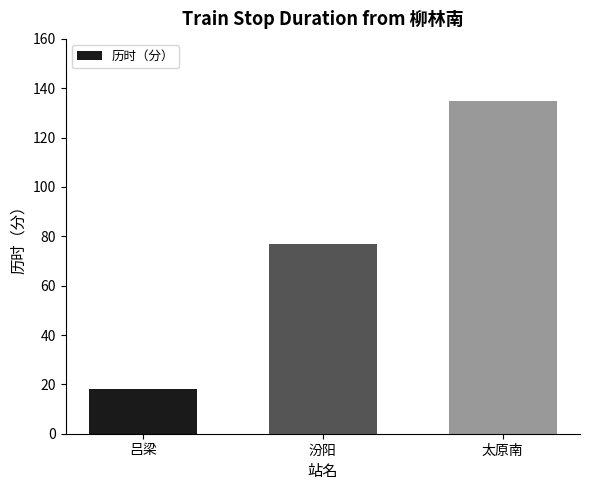

Reading right to left, extract all data points from this chart.

太原南=135	汾阳=77	吕梁=18